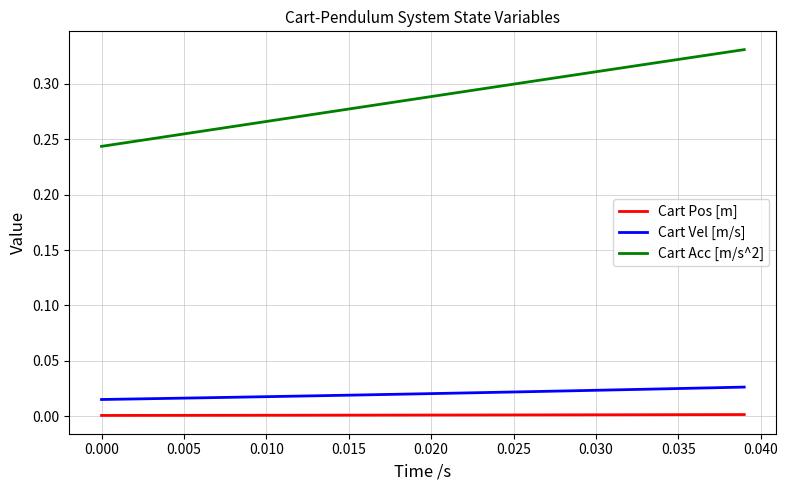

Which series has the largest total across all categories?

Cart Acc [m/s^2]